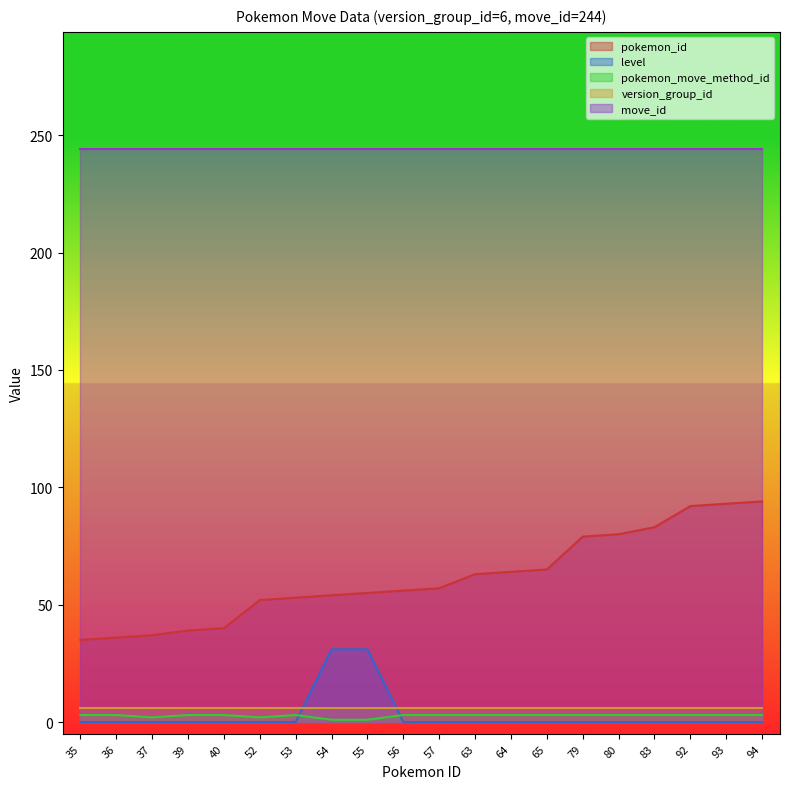

Where is level nearest to the value 15?

35